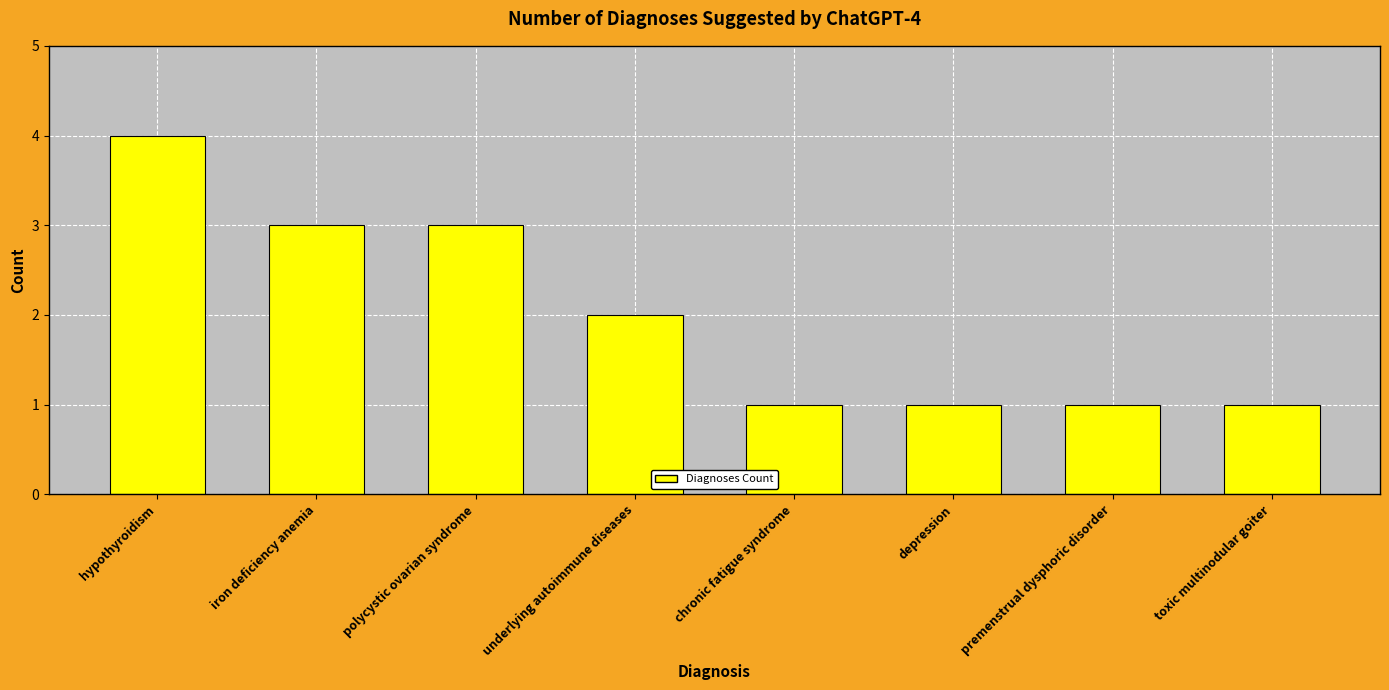

How many distinct data groups are displayed?

1